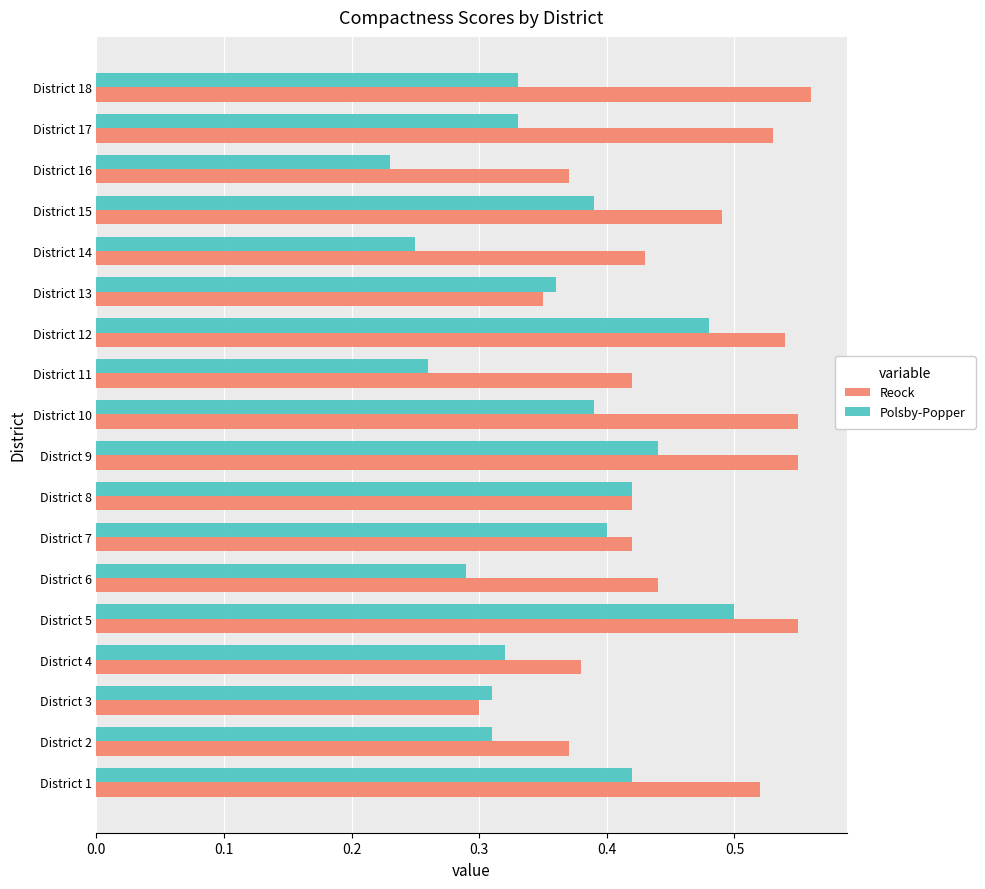

List the series in order of their overall mean, lowest first.

Polsby-Popper, Reock